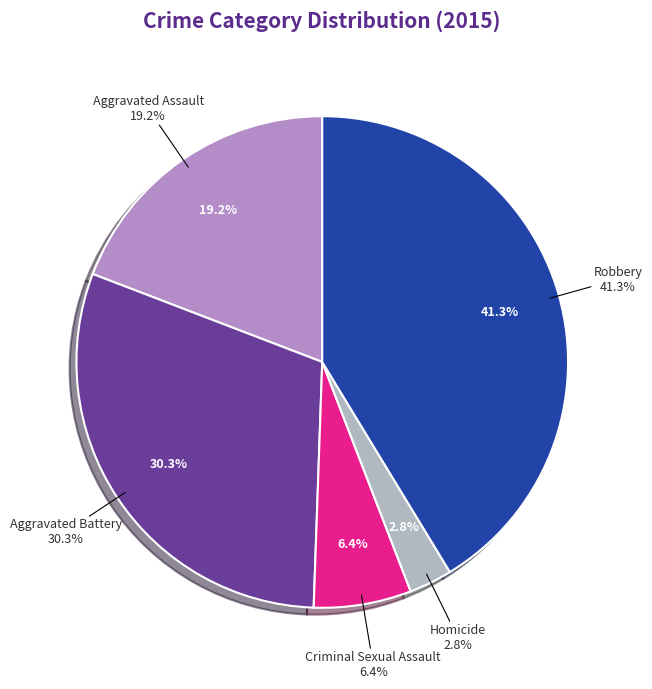

Which category has the smallest portion of the pie?

Homicide